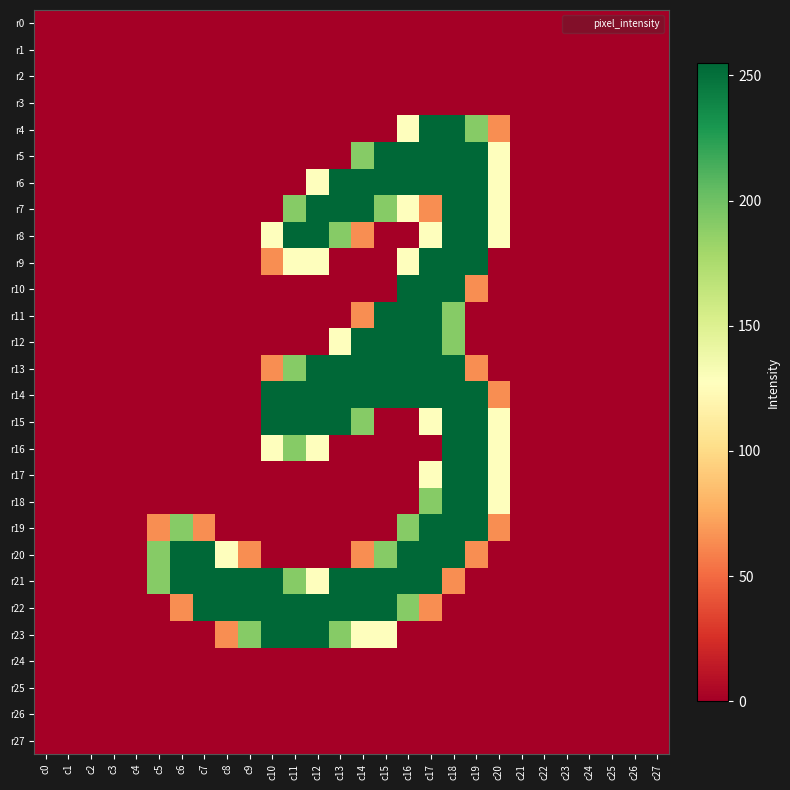

Reading left to right, list all the values displayed in this chart.

r0: c0=0	c1=0	c2=0	c3=0	c4=0	c5=0	c6=0	c7=0	c8=0	c9=0	c10=0	c11=0	c12=0	c13=0	c14=0	c15=0	c16=0	c17=0	c18=0	c19=0	c20=0	c21=0	c22=0	c23=0	c24=0	c25=0	c26=0	c27=0
r1: c0=0	c1=0	c2=0	c3=0	c4=0	c5=0	c6=0	c7=0	c8=0	c9=0	c10=0	c11=0	c12=0	c13=0	c14=0	c15=0	c16=0	c17=0	c18=0	c19=0	c20=0	c21=0	c22=0	c23=0	c24=0	c25=0	c26=0	c27=0
r2: c0=0	c1=0	c2=0	c3=0	c4=0	c5=0	c6=0	c7=0	c8=0	c9=0	c10=0	c11=0	c12=0	c13=0	c14=0	c15=0	c16=0	c17=0	c18=0	c19=0	c20=0	c21=0	c22=0	c23=0	c24=0	c25=0	c26=0	c27=0
r3: c0=0	c1=0	c2=0	c3=0	c4=0	c5=0	c6=0	c7=0	c8=0	c9=0	c10=0	c11=0	c12=0	c13=0	c14=0	c15=0	c16=0	c17=0	c18=0	c19=0	c20=0	c21=0	c22=0	c23=0	c24=0	c25=0	c26=0	c27=0
r4: c0=0	c1=0	c2=0	c3=0	c4=0	c5=0	c6=0	c7=0	c8=0	c9=0	c10=0	c11=0	c12=0	c13=0	c14=0	c15=0	c16=128	c17=255	c18=255	c19=191	c20=64	c21=0	c22=0	c23=0	c24=0	c25=0	c26=0	c27=0
r5: c0=0	c1=0	c2=0	c3=0	c4=0	c5=0	c6=0	c7=0	c8=0	c9=0	c10=0	c11=0	c12=0	c13=0	c14=191	c15=255	c16=255	c17=255	c18=255	c19=255	c20=128	c21=0	c22=0	c23=0	c24=0	c25=0	c26=0	c27=0
r6: c0=0	c1=0	c2=0	c3=0	c4=0	c5=0	c6=0	c7=0	c8=0	c9=0	c10=0	c11=0	c12=128	c13=255	c14=255	c15=255	c16=255	c17=255	c18=255	c19=255	c20=128	c21=0	c22=0	c23=0	c24=0	c25=0	c26=0	c27=0
r7: c0=0	c1=0	c2=0	c3=0	c4=0	c5=0	c6=0	c7=0	c8=0	c9=0	c10=0	c11=191	c12=255	c13=255	c14=255	c15=191	c16=128	c17=64	c18=255	c19=255	c20=128	c21=0	c22=0	c23=0	c24=0	c25=0	c26=0	c27=0
r8: c0=0	c1=0	c2=0	c3=0	c4=0	c5=0	c6=0	c7=0	c8=0	c9=0	c10=128	c11=255	c12=255	c13=191	c14=64	c15=0	c16=0	c17=128	c18=255	c19=255	c20=128	c21=0	c22=0	c23=0	c24=0	c25=0	c26=0	c27=0
r9: c0=0	c1=0	c2=0	c3=0	c4=0	c5=0	c6=0	c7=0	c8=0	c9=0	c10=64	c11=128	c12=128	c13=0	c14=0	c15=0	c16=128	c17=255	c18=255	c19=255	c20=0	c21=0	c22=0	c23=0	c24=0	c25=0	c26=0	c27=0
r10: c0=0	c1=0	c2=0	c3=0	c4=0	c5=0	c6=0	c7=0	c8=0	c9=0	c10=0	c11=0	c12=0	c13=0	c14=0	c15=0	c16=255	c17=255	c18=255	c19=64	c20=0	c21=0	c22=0	c23=0	c24=0	c25=0	c26=0	c27=0
r11: c0=0	c1=0	c2=0	c3=0	c4=0	c5=0	c6=0	c7=0	c8=0	c9=0	c10=0	c11=0	c12=0	c13=0	c14=64	c15=255	c16=255	c17=255	c18=191	c19=0	c20=0	c21=0	c22=0	c23=0	c24=0	c25=0	c26=0	c27=0
r12: c0=0	c1=0	c2=0	c3=0	c4=0	c5=0	c6=0	c7=0	c8=0	c9=0	c10=0	c11=0	c12=0	c13=128	c14=255	c15=255	c16=255	c17=255	c18=191	c19=0	c20=0	c21=0	c22=0	c23=0	c24=0	c25=0	c26=0	c27=0
r13: c0=0	c1=0	c2=0	c3=0	c4=0	c5=0	c6=0	c7=0	c8=0	c9=0	c10=64	c11=191	c12=255	c13=255	c14=255	c15=255	c16=255	c17=255	c18=255	c19=64	c20=0	c21=0	c22=0	c23=0	c24=0	c25=0	c26=0	c27=0
r14: c0=0	c1=0	c2=0	c3=0	c4=0	c5=0	c6=0	c7=0	c8=0	c9=0	c10=255	c11=255	c12=255	c13=255	c14=255	c15=255	c16=255	c17=255	c18=255	c19=255	c20=64	c21=0	c22=0	c23=0	c24=0	c25=0	c26=0	c27=0
r15: c0=0	c1=0	c2=0	c3=0	c4=0	c5=0	c6=0	c7=0	c8=0	c9=0	c10=255	c11=255	c12=255	c13=255	c14=191	c15=0	c16=0	c17=128	c18=255	c19=255	c20=128	c21=0	c22=0	c23=0	c24=0	c25=0	c26=0	c27=0
r16: c0=0	c1=0	c2=0	c3=0	c4=0	c5=0	c6=0	c7=0	c8=0	c9=0	c10=128	c11=191	c12=128	c13=0	c14=0	c15=0	c16=0	c17=0	c18=255	c19=255	c20=128	c21=0	c22=0	c23=0	c24=0	c25=0	c26=0	c27=0
r17: c0=0	c1=0	c2=0	c3=0	c4=0	c5=0	c6=0	c7=0	c8=0	c9=0	c10=0	c11=0	c12=0	c13=0	c14=0	c15=0	c16=0	c17=128	c18=255	c19=255	c20=128	c21=0	c22=0	c23=0	c24=0	c25=0	c26=0	c27=0
r18: c0=0	c1=0	c2=0	c3=0	c4=0	c5=0	c6=0	c7=0	c8=0	c9=0	c10=0	c11=0	c12=0	c13=0	c14=0	c15=0	c16=0	c17=191	c18=255	c19=255	c20=128	c21=0	c22=0	c23=0	c24=0	c25=0	c26=0	c27=0
r19: c0=0	c1=0	c2=0	c3=0	c4=0	c5=64	c6=191	c7=64	c8=0	c9=0	c10=0	c11=0	c12=0	c13=0	c14=0	c15=0	c16=191	c17=255	c18=255	c19=255	c20=64	c21=0	c22=0	c23=0	c24=0	c25=0	c26=0	c27=0
r20: c0=0	c1=0	c2=0	c3=0	c4=0	c5=191	c6=255	c7=255	c8=128	c9=64	c10=0	c11=0	c12=0	c13=0	c14=64	c15=191	c16=255	c17=255	c18=255	c19=64	c20=0	c21=0	c22=0	c23=0	c24=0	c25=0	c26=0	c27=0
r21: c0=0	c1=0	c2=0	c3=0	c4=0	c5=191	c6=255	c7=255	c8=255	c9=255	c10=255	c11=191	c12=128	c13=255	c14=255	c15=255	c16=255	c17=255	c18=64	c19=0	c20=0	c21=0	c22=0	c23=0	c24=0	c25=0	c26=0	c27=0
r22: c0=0	c1=0	c2=0	c3=0	c4=0	c5=0	c6=64	c7=255	c8=255	c9=255	c10=255	c11=255	c12=255	c13=255	c14=255	c15=255	c16=191	c17=64	c18=0	c19=0	c20=0	c21=0	c22=0	c23=0	c24=0	c25=0	c26=0	c27=0
r23: c0=0	c1=0	c2=0	c3=0	c4=0	c5=0	c6=0	c7=0	c8=64	c9=191	c10=255	c11=255	c12=255	c13=191	c14=128	c15=128	c16=0	c17=0	c18=0	c19=0	c20=0	c21=0	c22=0	c23=0	c24=0	c25=0	c26=0	c27=0
r24: c0=0	c1=0	c2=0	c3=0	c4=0	c5=0	c6=0	c7=0	c8=0	c9=0	c10=0	c11=0	c12=0	c13=0	c14=0	c15=0	c16=0	c17=0	c18=0	c19=0	c20=0	c21=0	c22=0	c23=0	c24=0	c25=0	c26=0	c27=0
r25: c0=0	c1=0	c2=0	c3=0	c4=0	c5=0	c6=0	c7=0	c8=0	c9=0	c10=0	c11=0	c12=0	c13=0	c14=0	c15=0	c16=0	c17=0	c18=0	c19=0	c20=0	c21=0	c22=0	c23=0	c24=0	c25=0	c26=0	c27=0
r26: c0=0	c1=0	c2=0	c3=0	c4=0	c5=0	c6=0	c7=0	c8=0	c9=0	c10=0	c11=0	c12=0	c13=0	c14=0	c15=0	c16=0	c17=0	c18=0	c19=0	c20=0	c21=0	c22=0	c23=0	c24=0	c25=0	c26=0	c27=0
r27: c0=0	c1=0	c2=0	c3=0	c4=0	c5=0	c6=0	c7=0	c8=0	c9=0	c10=0	c11=0	c12=0	c13=0	c14=0	c15=0	c16=0	c17=0	c18=0	c19=0	c20=0	c21=0	c22=0	c23=0	c24=0	c25=0	c26=0	c27=0